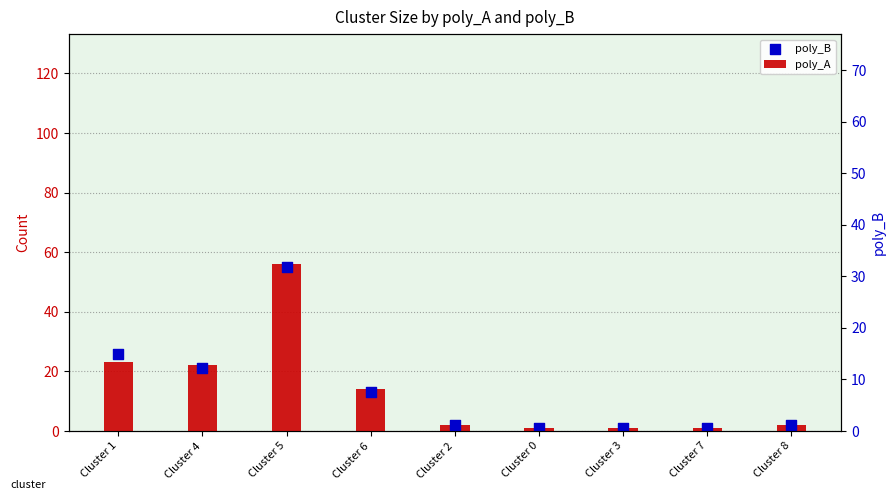

Which series has the largest total across all categories?

poly_A